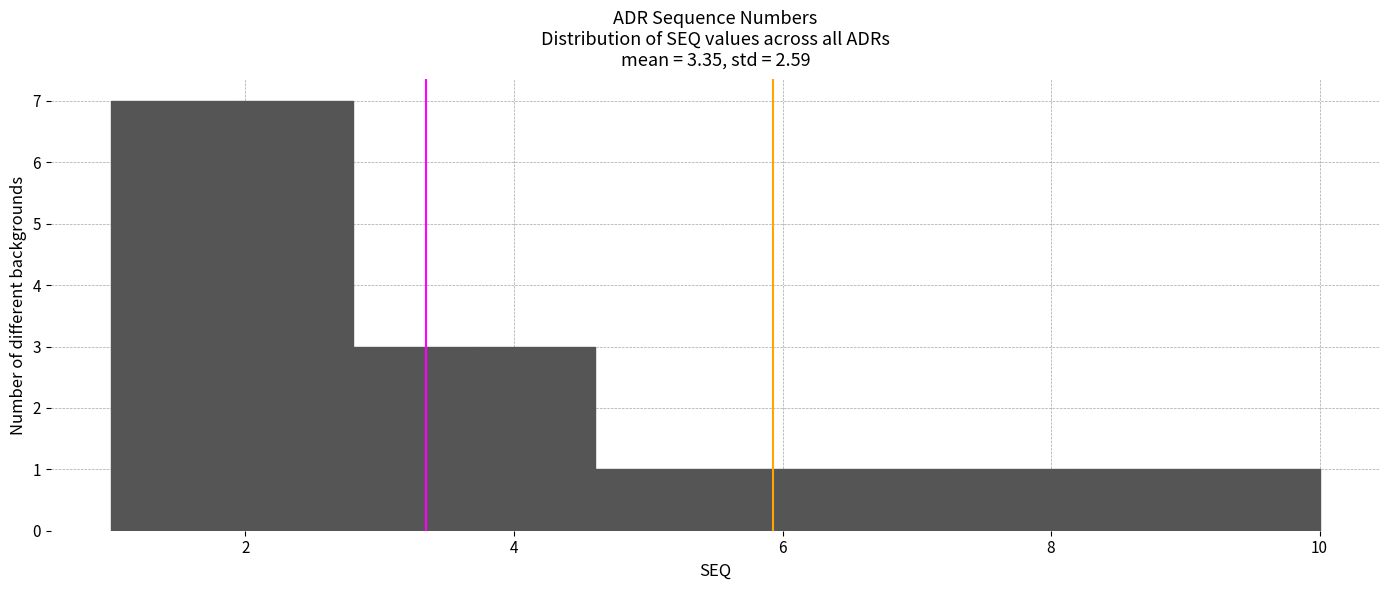

Reading left to right, transcribe this chart: for each bar, give the range it covers on the x-axis and its height. Neither the bar edges nor the heights are printed on the chart, so give them approximately, as read against the axes.

1.0 to 1.9: 7
1.9 to 2.8: 7
2.8 to 3.7: 3
3.7 to 4.6: 3
4.6 to 5.5: 1
5.5 to 6.4: 1
6.4 to 7.3: 1
7.3 to 8.2: 1
8.2 to 9.1: 1
9.1 to 10.0: 1